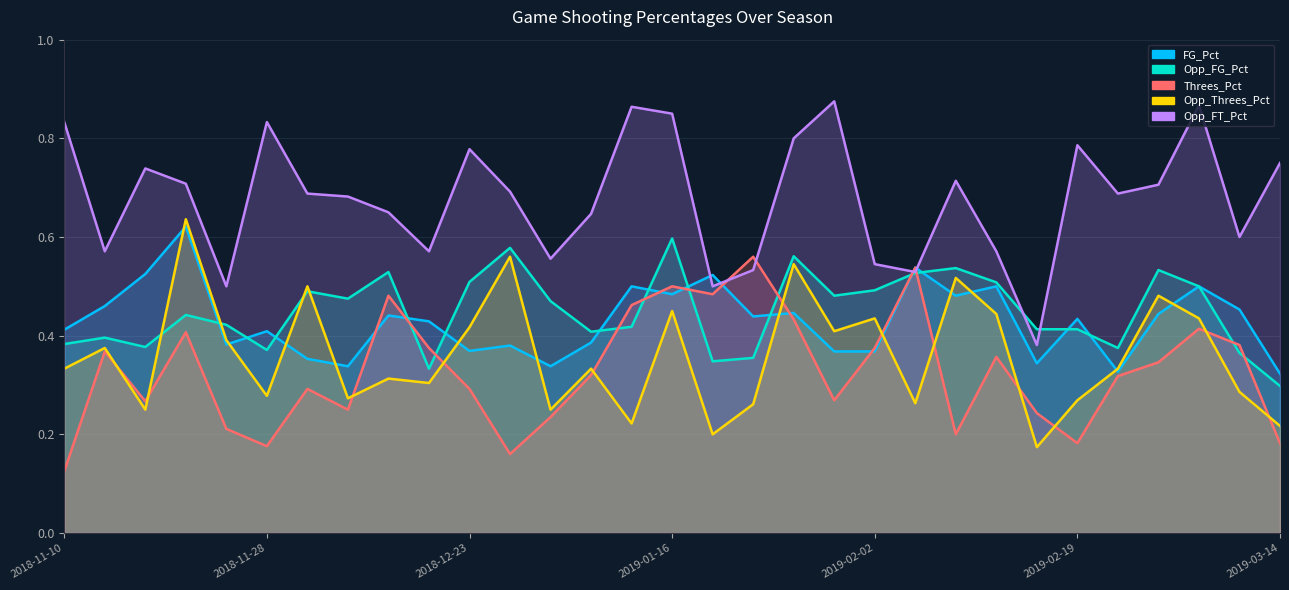

Which series changed the most between 2018-11-23 and 2019-03-02?

Opp_FT_Pct